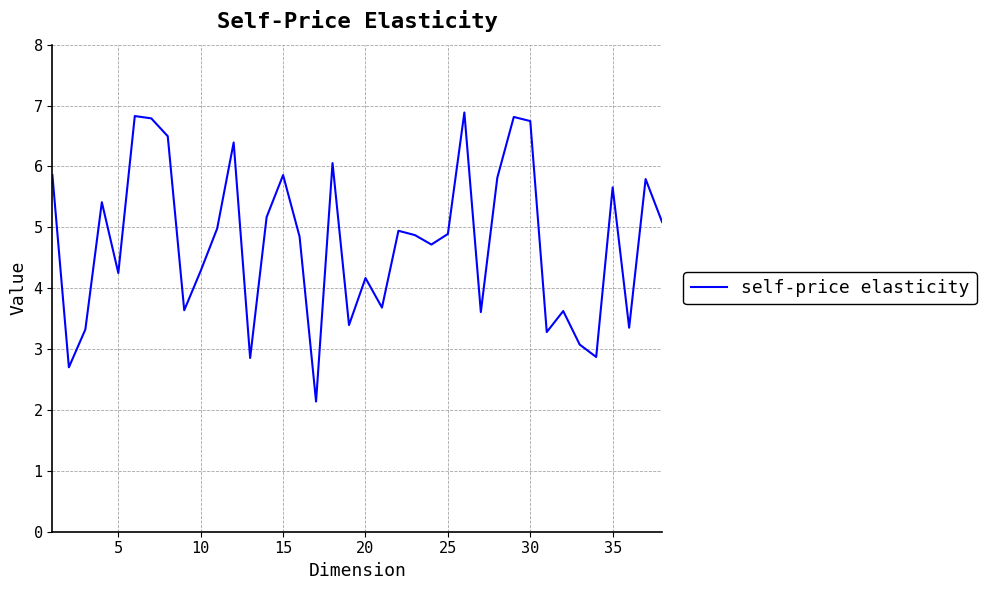

What is the difference between the maximum and minimum values?

4.7